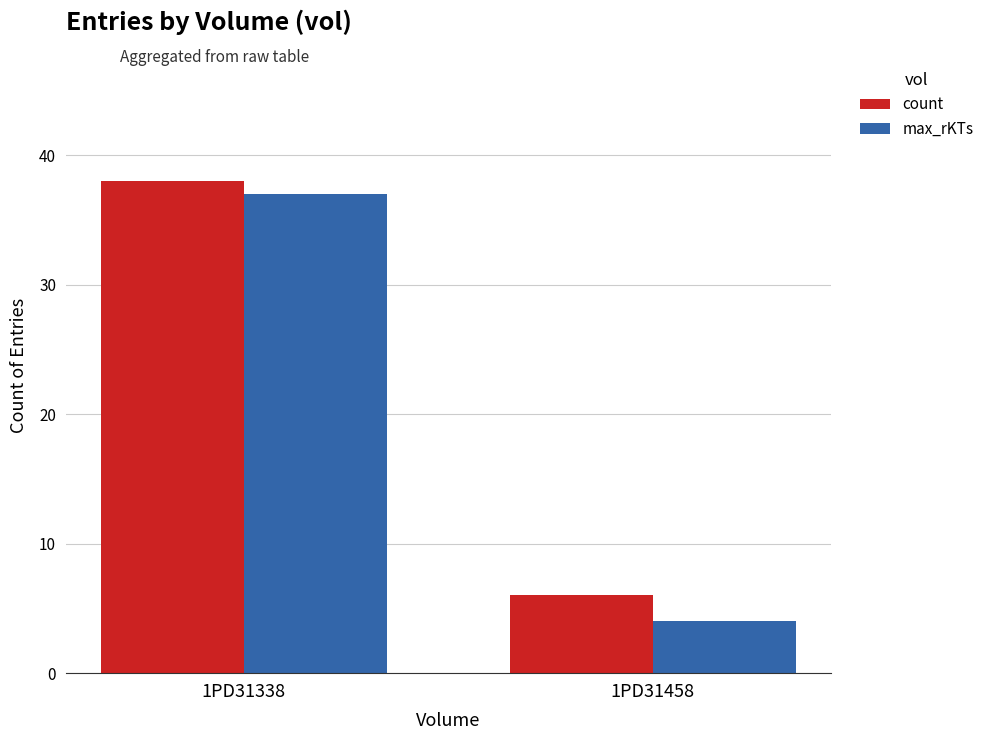

What is the average value of the count series?

22